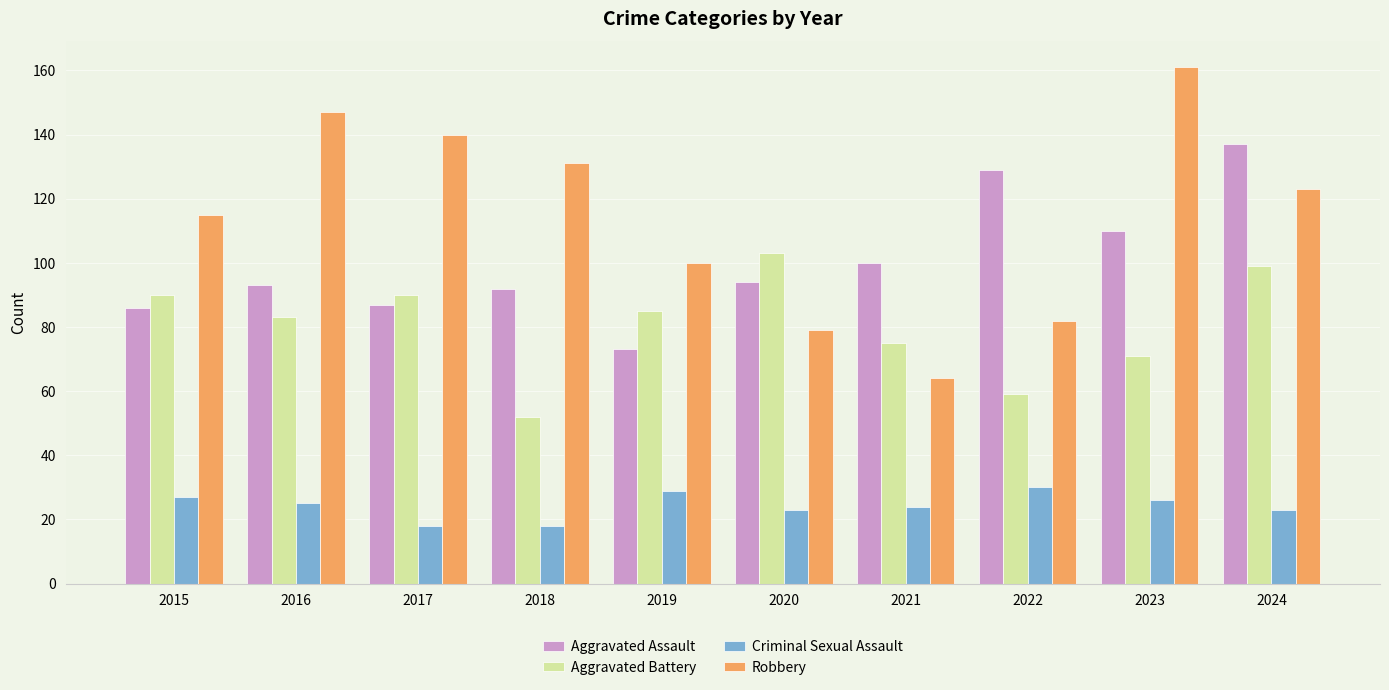

Which series has the largest range (max minus min)?

Robbery